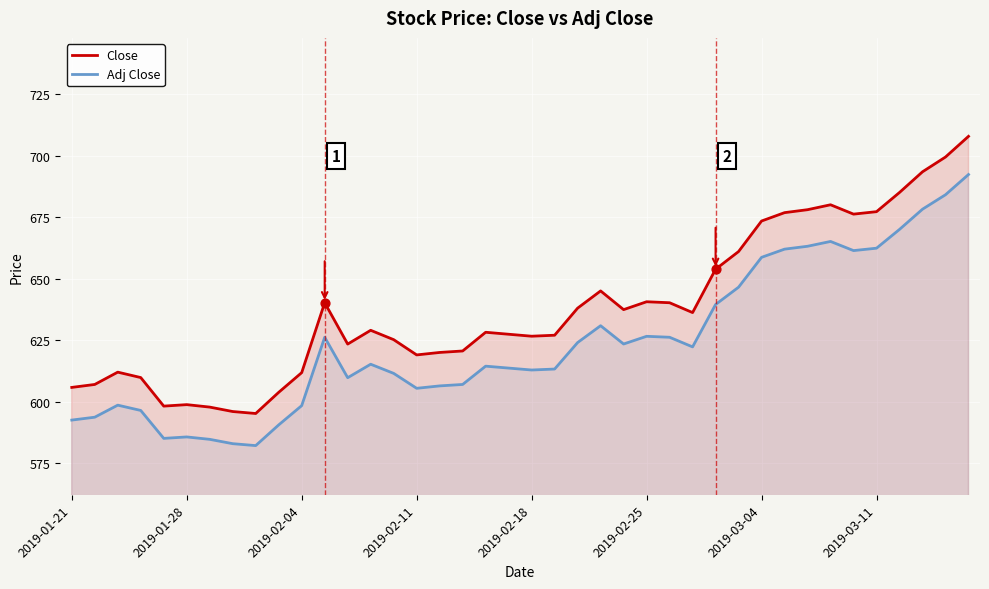

At how many categories does at least one series exceed 638?

16